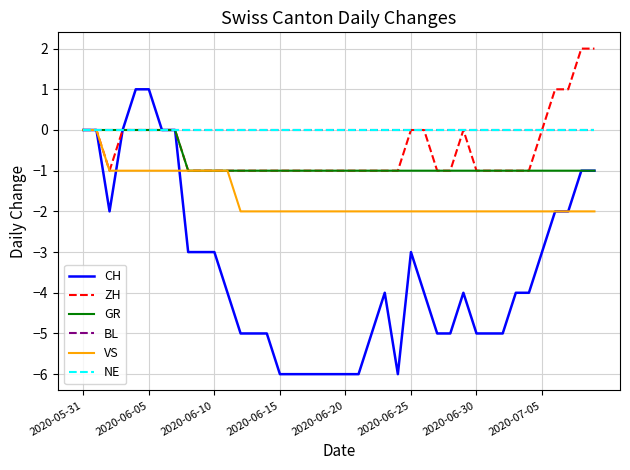

Is this an area chart (filled region under the line)?

No